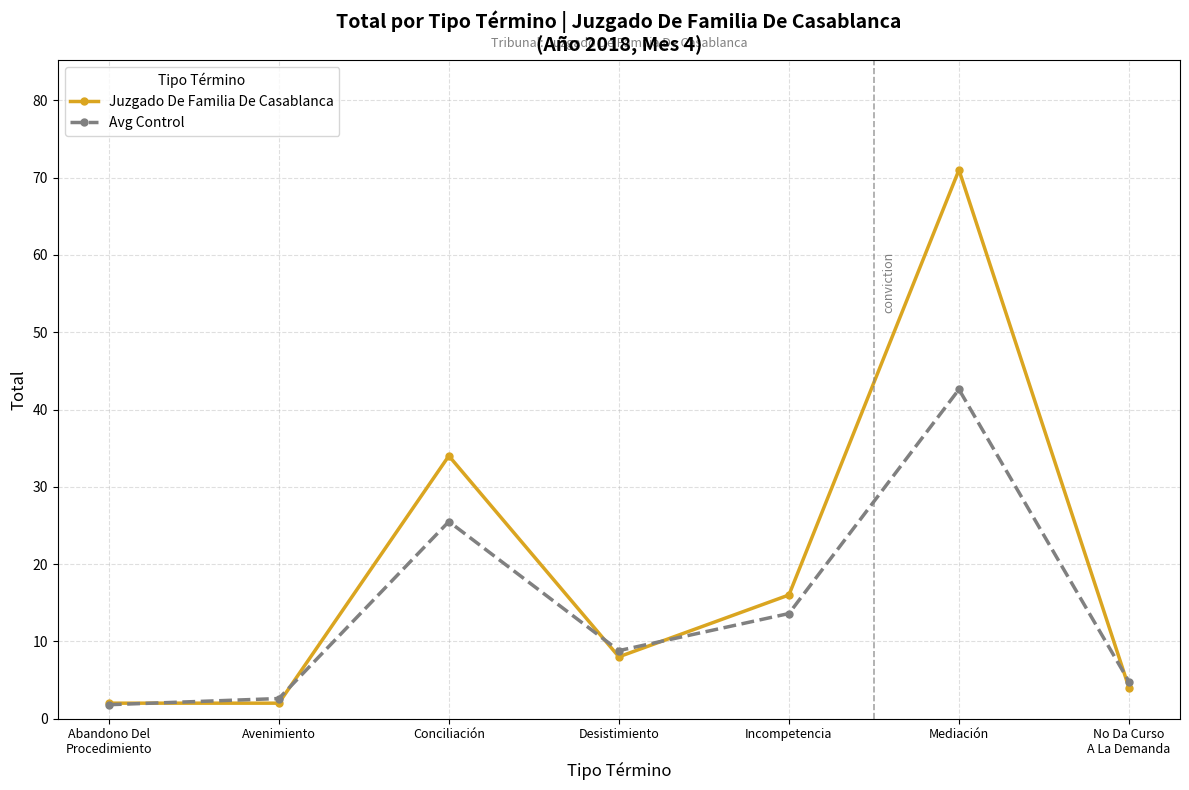

What position from the left is Avenimiento?

2